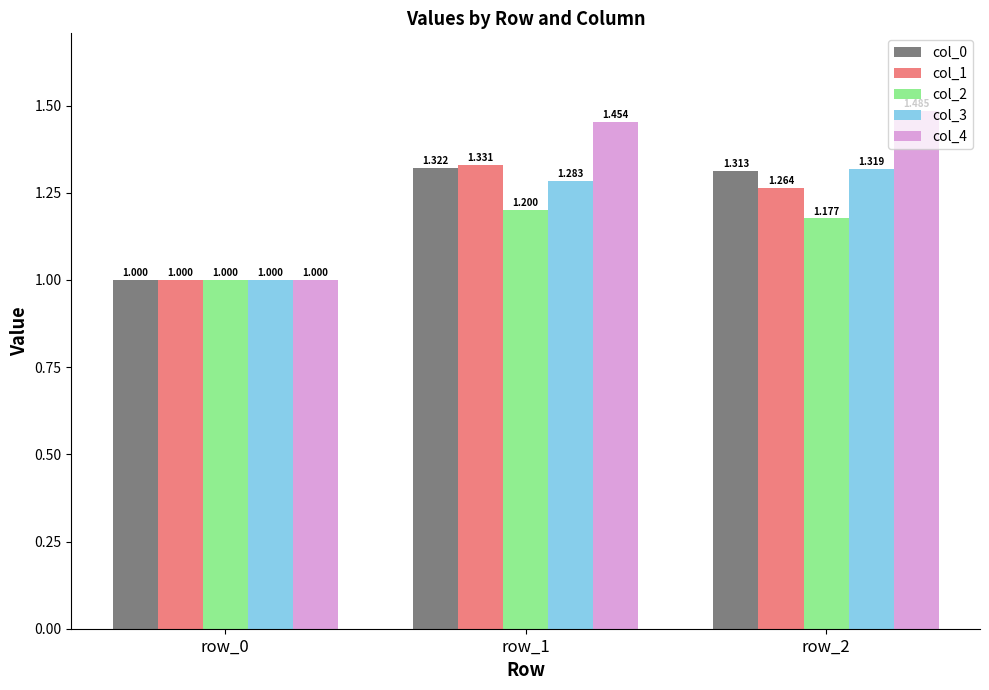

What is the average value of the col_0 series?

1.2